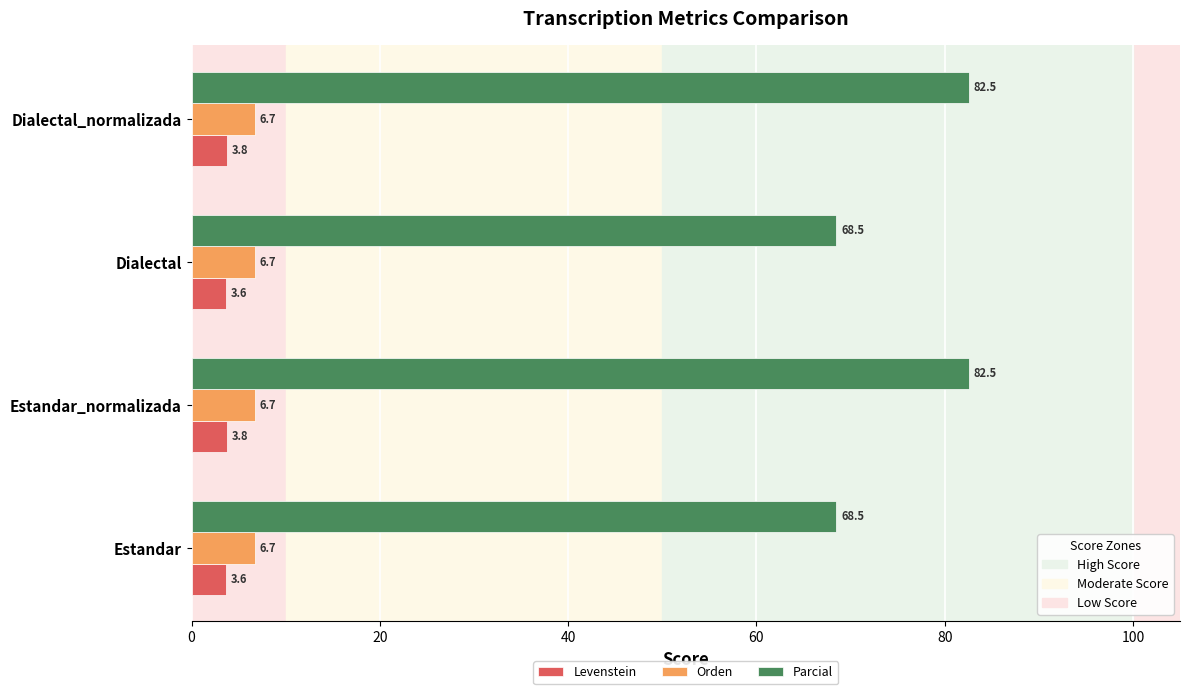

At how many categories does at least one series exceed 18?

4